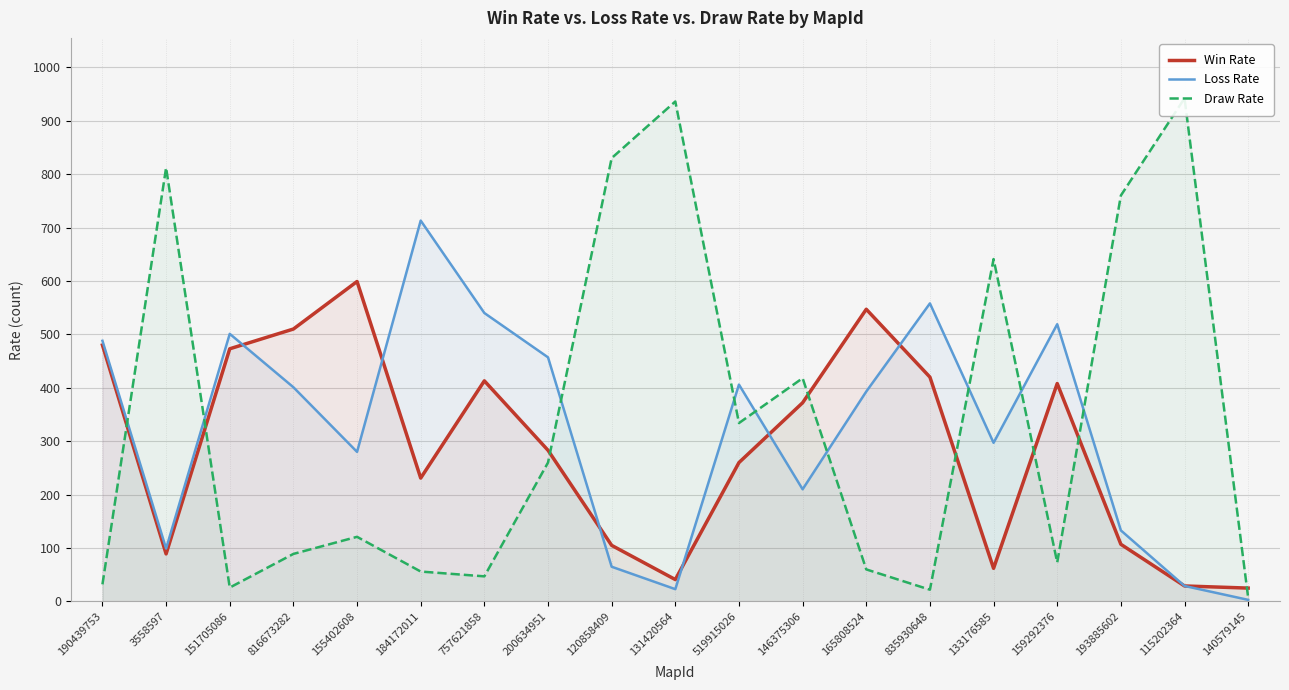

What is the label of the 9th point from the right?

519915026